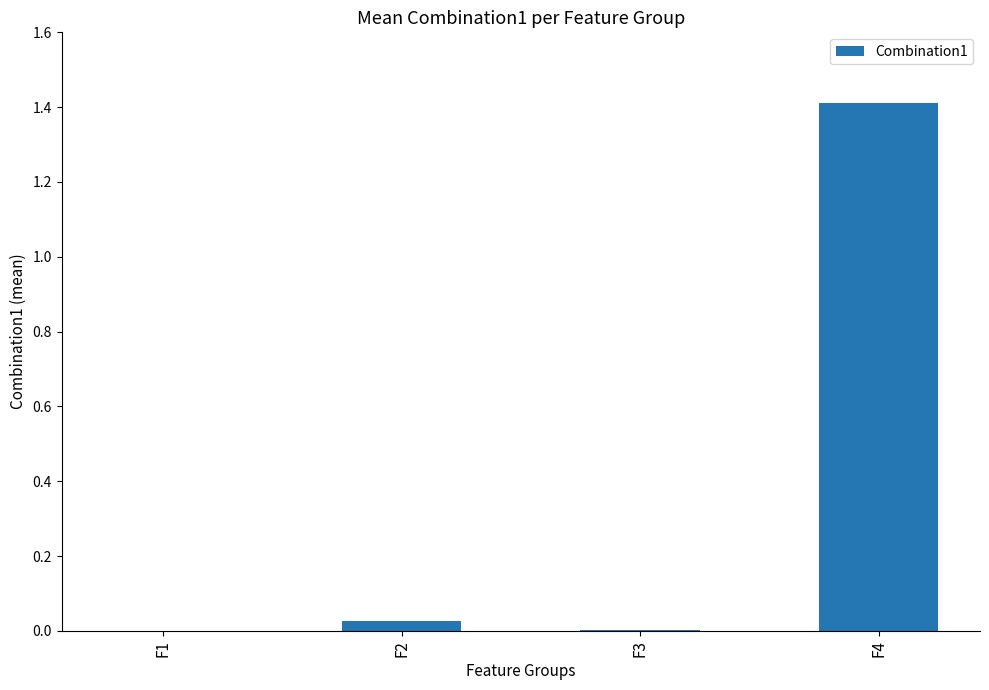

The value at F3 is 0.0. True or false?

True